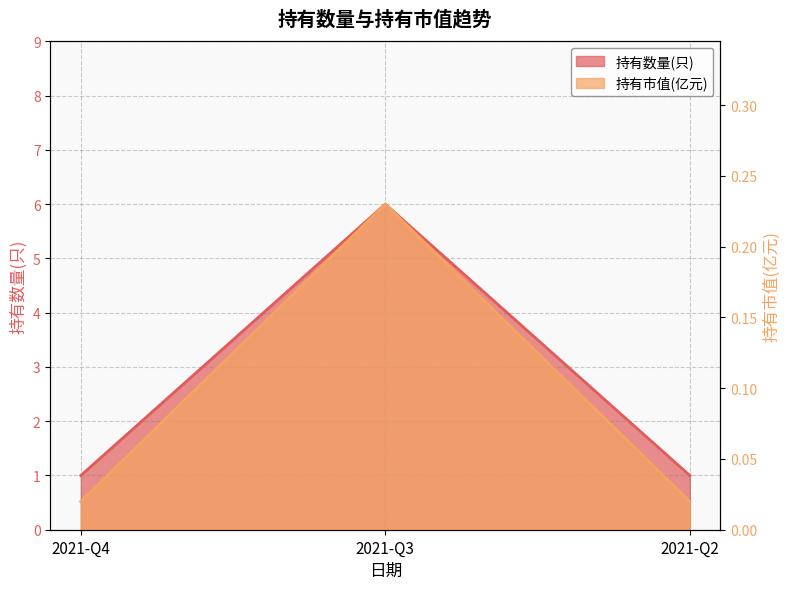

Rank the series by their average value, from lowest to highest.

持有市值(亿元), 持有数量(只)